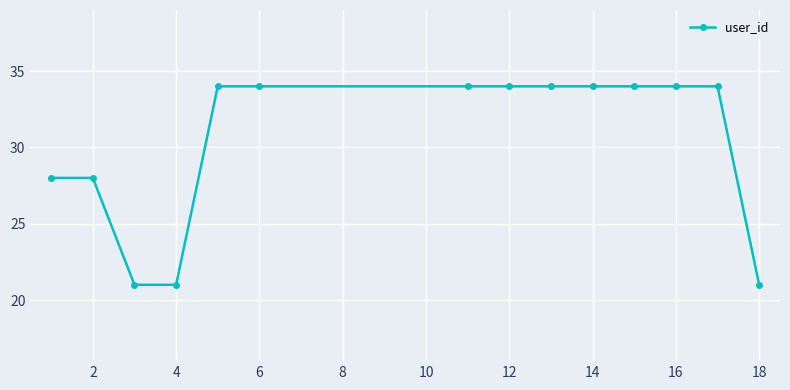

Reading left to right, transcribe all the data shown in this chart.

28	28	21	21	34	34	34	34	34	34	34	34	34	21